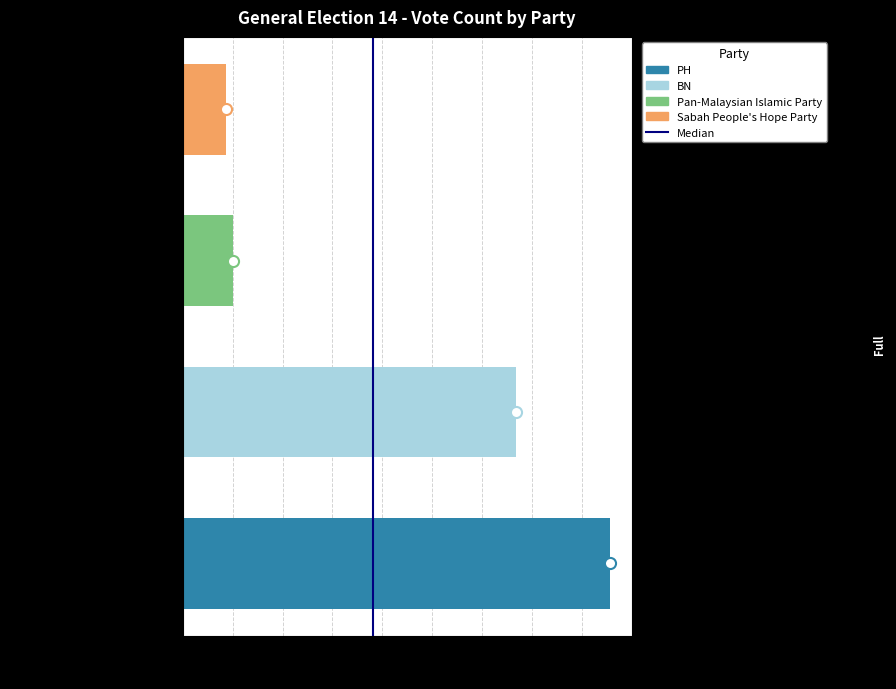

What is the value of the 2nd bar from the left?

16673